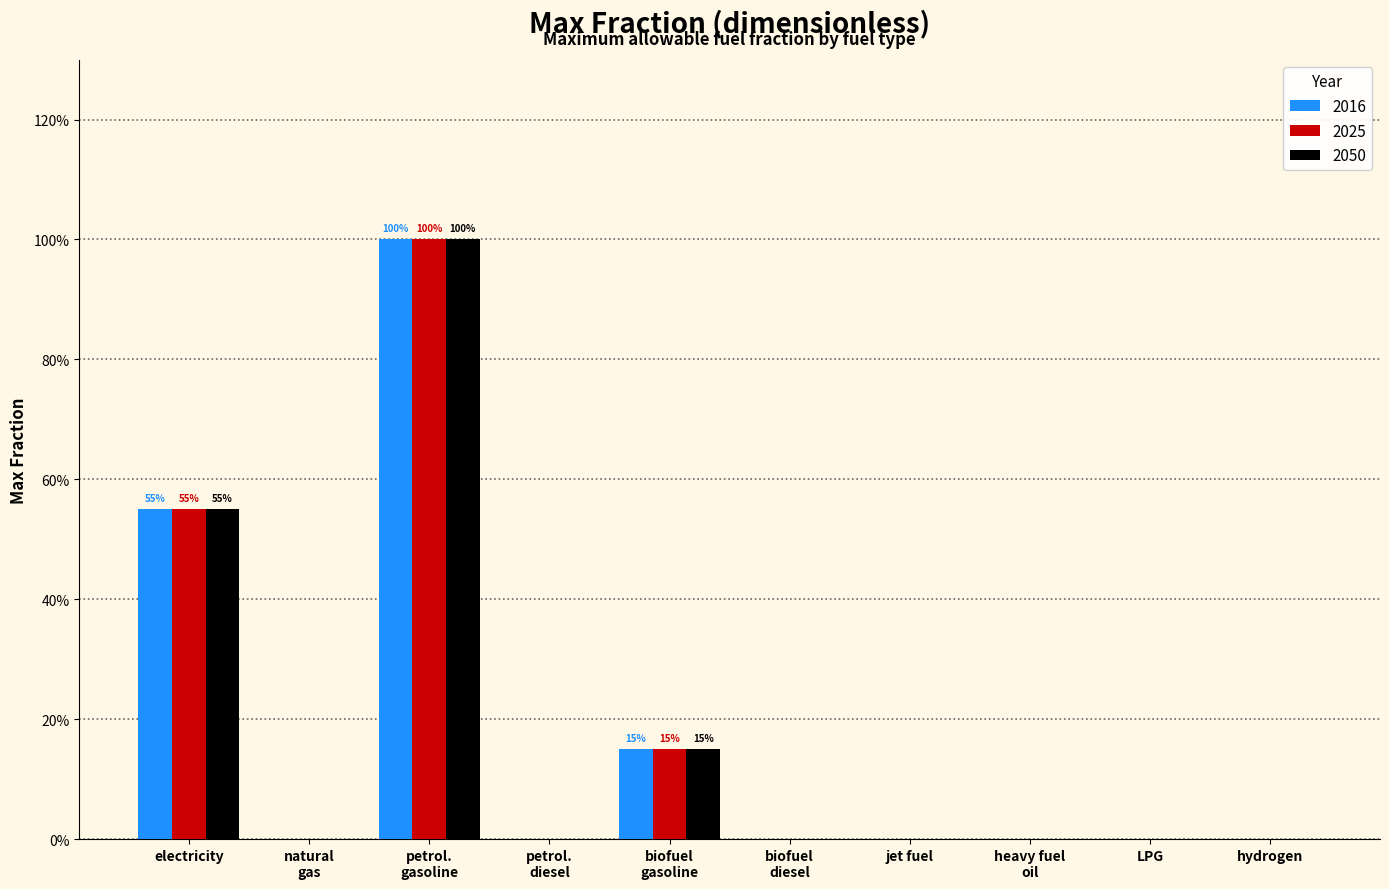

What is the label of the 9th bar from the right?

natural gas